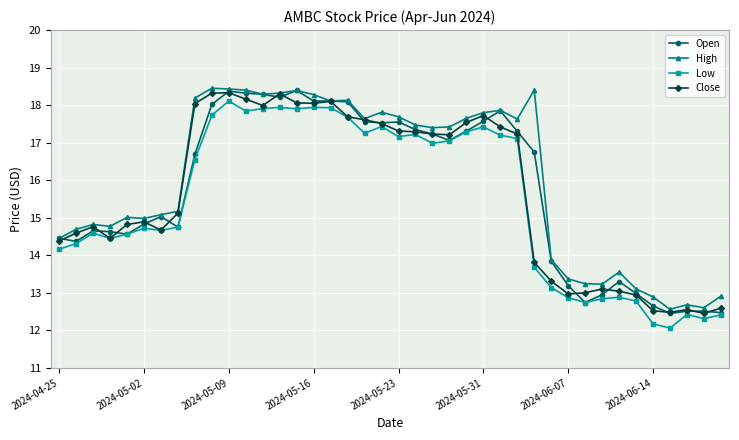

True or false: High has more than 0 interior local peaks.

True